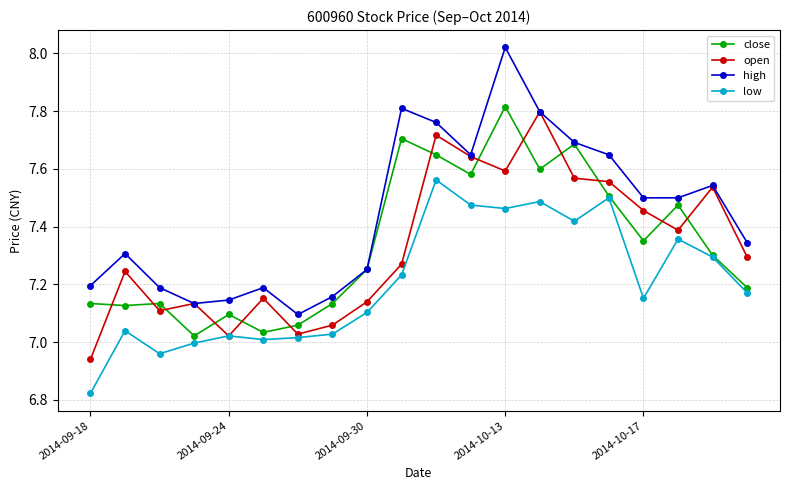

Which series has the largest total across all categories?

high